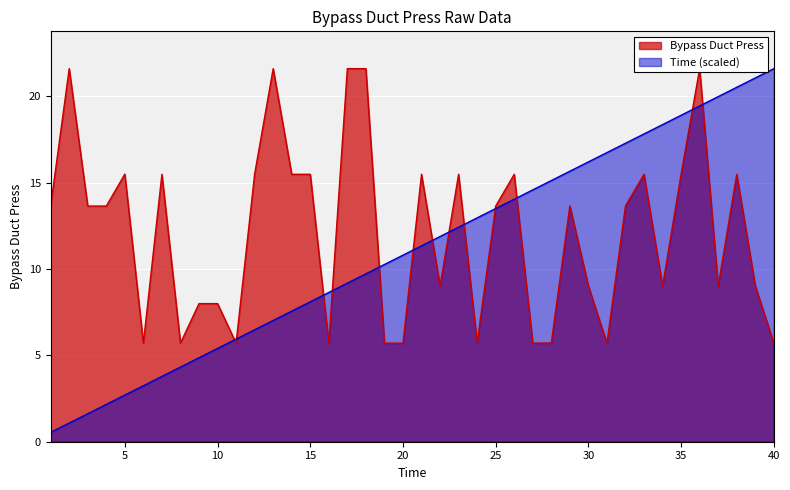

Reading left to right, what are all the values shown in this chart?

Bypass Duct Press: 1=13.7	2=21.6	3=13.7	4=13.7	5=15.5	6=5.7	7=15.5	8=5.7	9=8.0	10=8.0	11=5.7	12=15.5	13=21.6	14=15.5	15=15.5	16=5.7	17=21.6	18=21.6	19=5.7	20=5.7	21=15.5	22=9.0	23=15.5	24=5.7	25=13.7	26=15.5	27=5.7	28=5.7	29=13.7	30=9.0	31=5.7	32=13.7	33=15.5	34=9.0	35=15.5	36=21.6	37=9.0	38=15.5	39=9.0	40=5.7
Time: 1=0.5	2=1.1	3=1.6	4=2.2	5=2.7	6=3.2	7=3.8	8=4.3	9=4.9	10=5.4	11=5.9	12=6.5	13=7.0	14=7.6	15=8.1	16=8.6	17=9.2	18=9.7	19=10.3	20=10.8	21=11.3	22=11.9	23=12.4	24=13.0	25=13.5	26=14.0	27=14.6	28=15.1	29=15.7	30=16.2	31=16.7	32=17.3	33=17.8	34=18.4	35=18.9	36=19.4	37=20.0	38=20.5	39=21.1	40=21.6